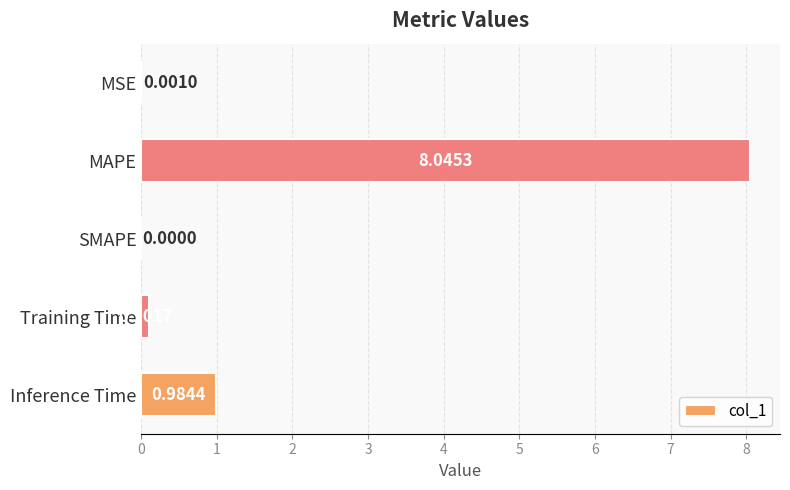

What is the change in value from SMAPE to Training Time?

+0.1